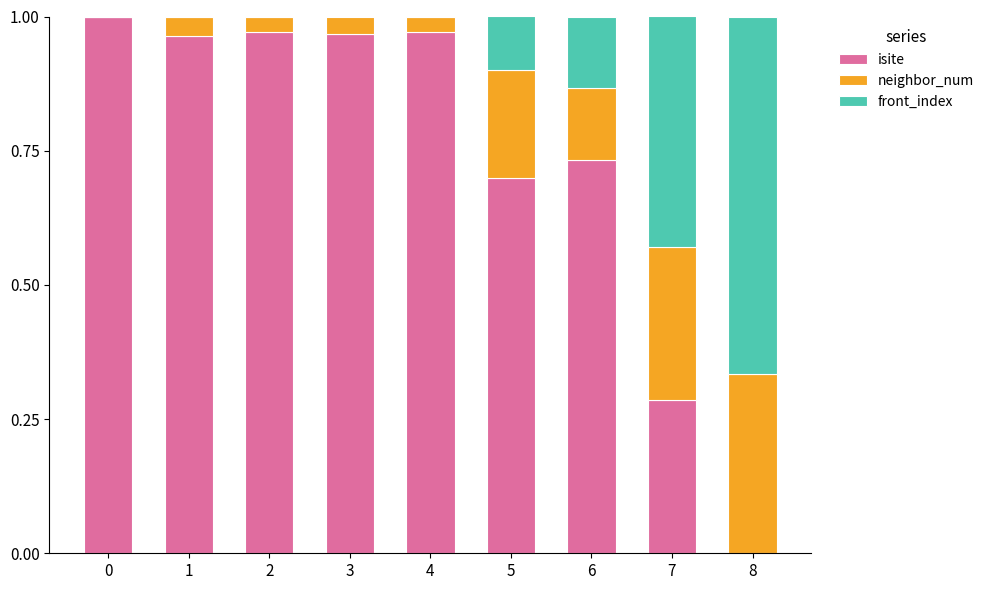

The isite series shows 0.0 at 8. True or false?

True